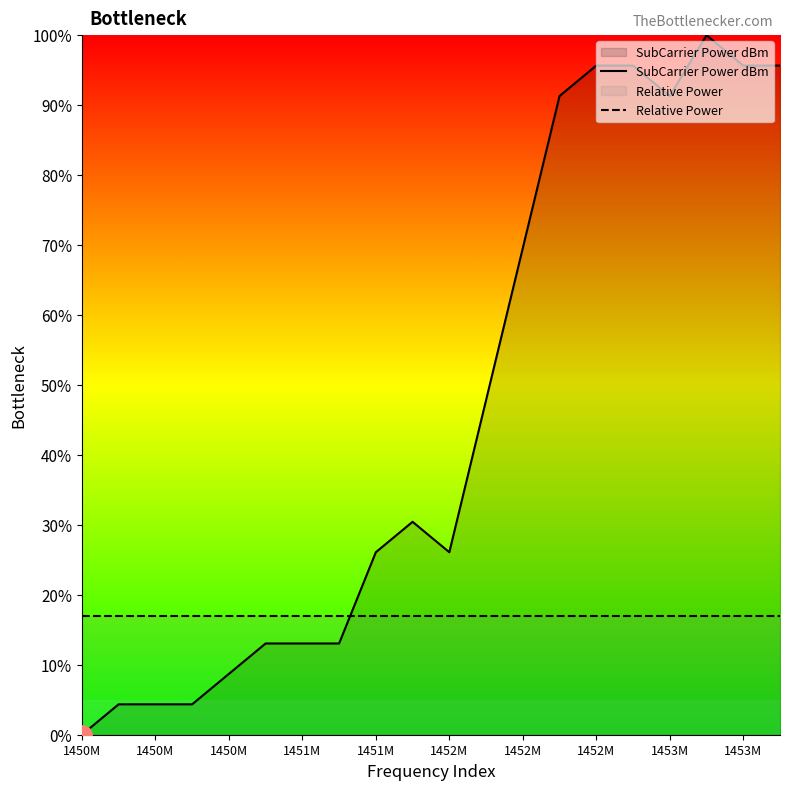

Which series ends up on top after the final intersection of SubCarrier Power dBm and Relative Power?

SubCarrier Power dBm